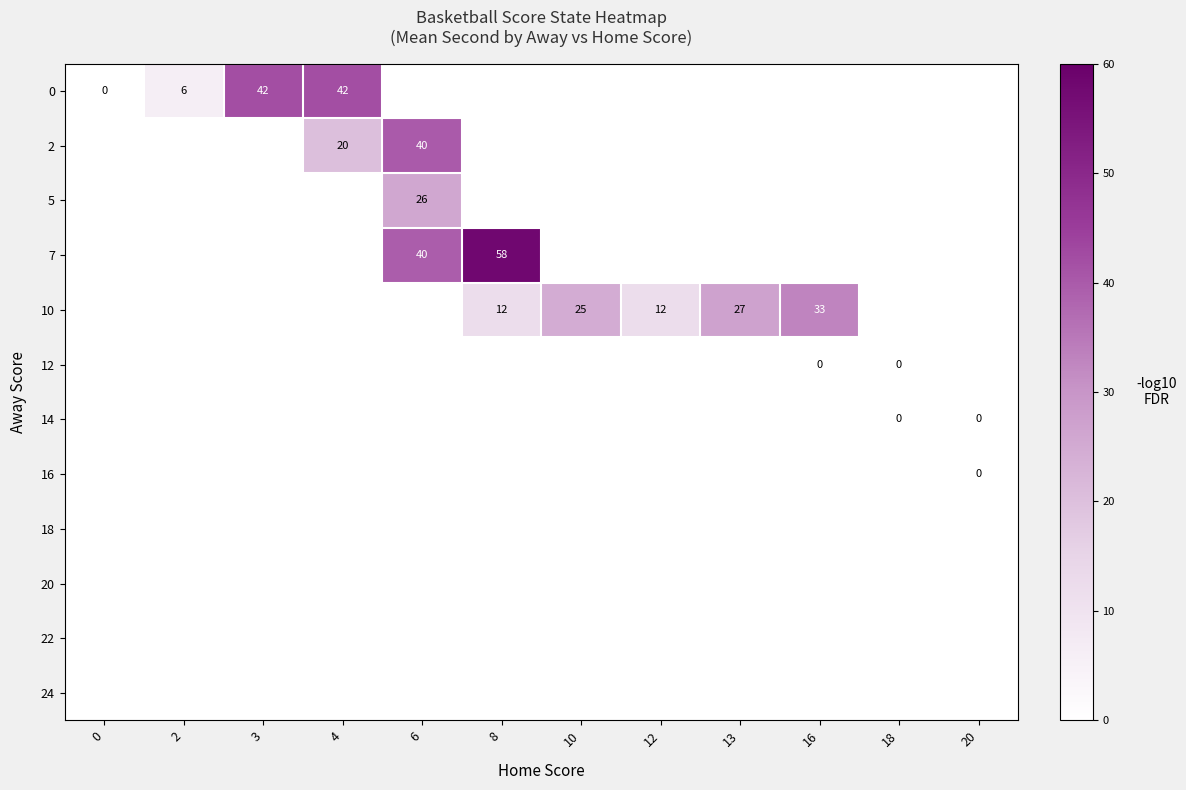

How many series are shown in this chart?

12